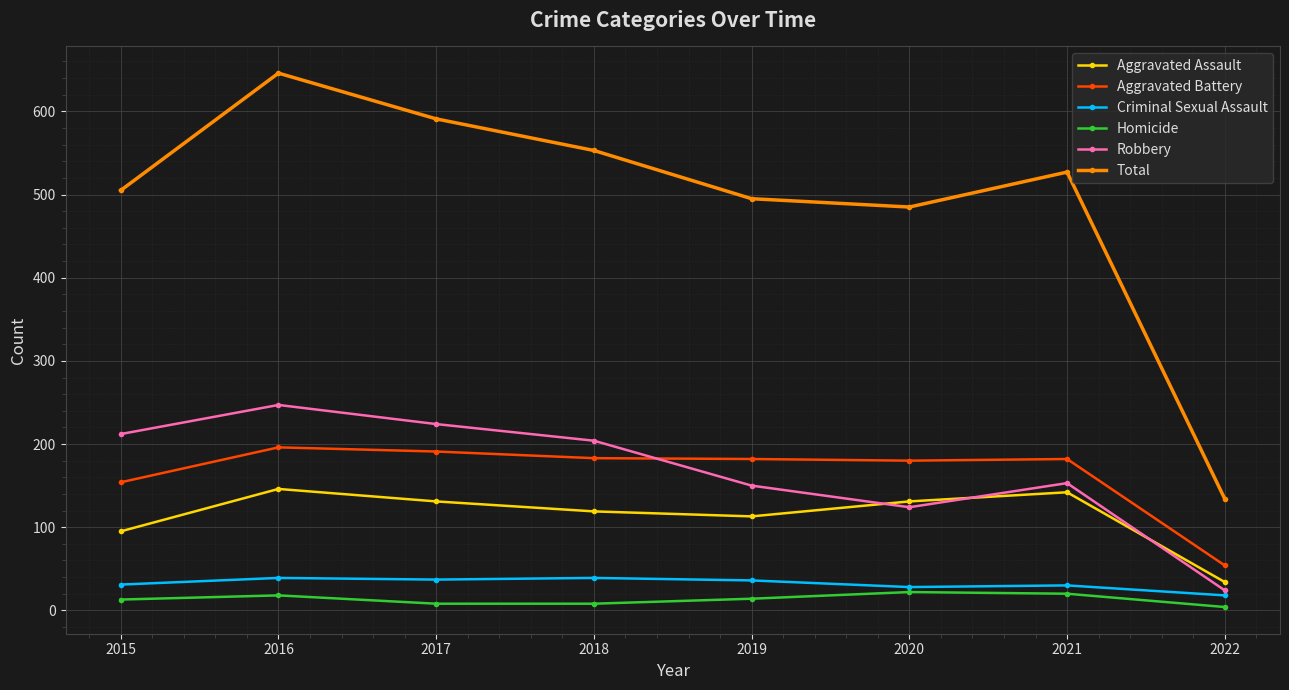

What is the difference between the highest and lowest values at 2015?

492